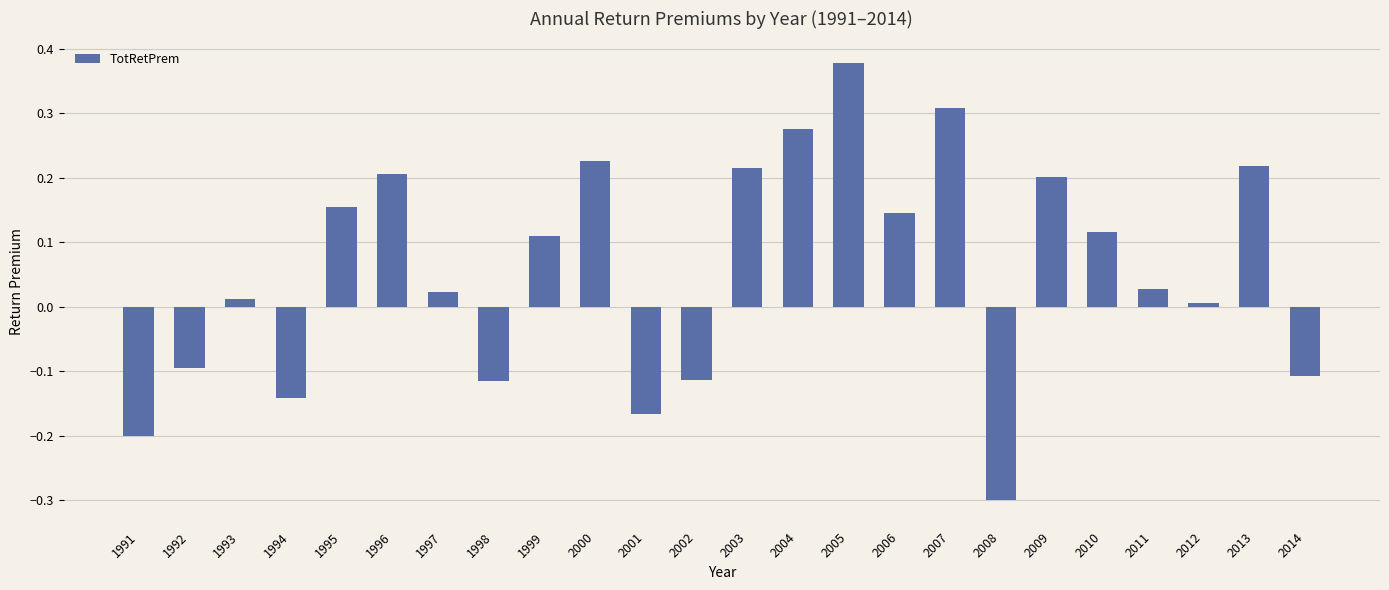

How many data points are less than 0?

8